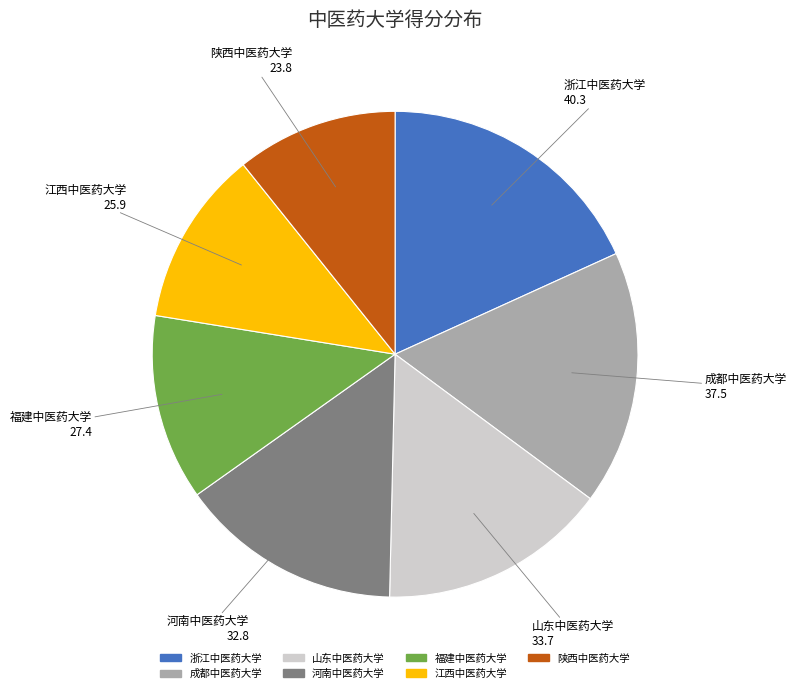

What is the largest slice in the pie chart?

浙江中医药大学